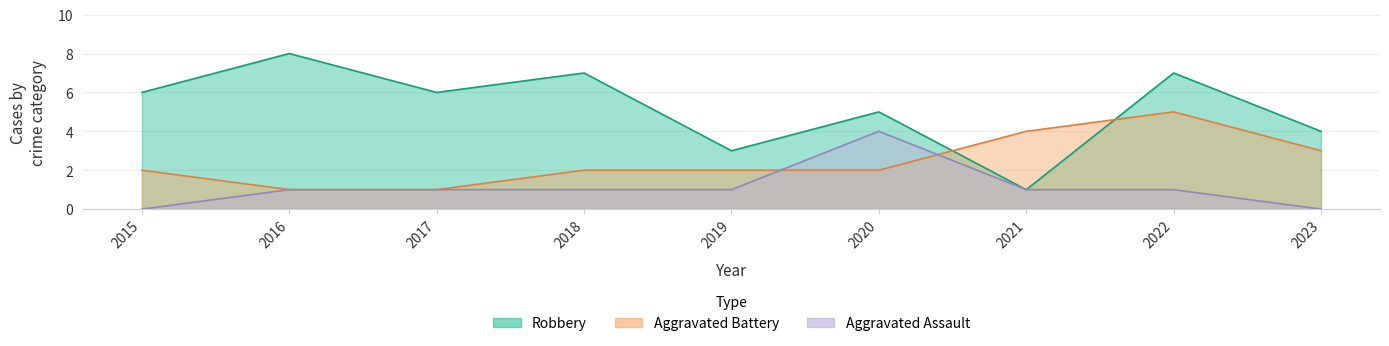

Is it true that Robbery equals 12 at 2018?

False